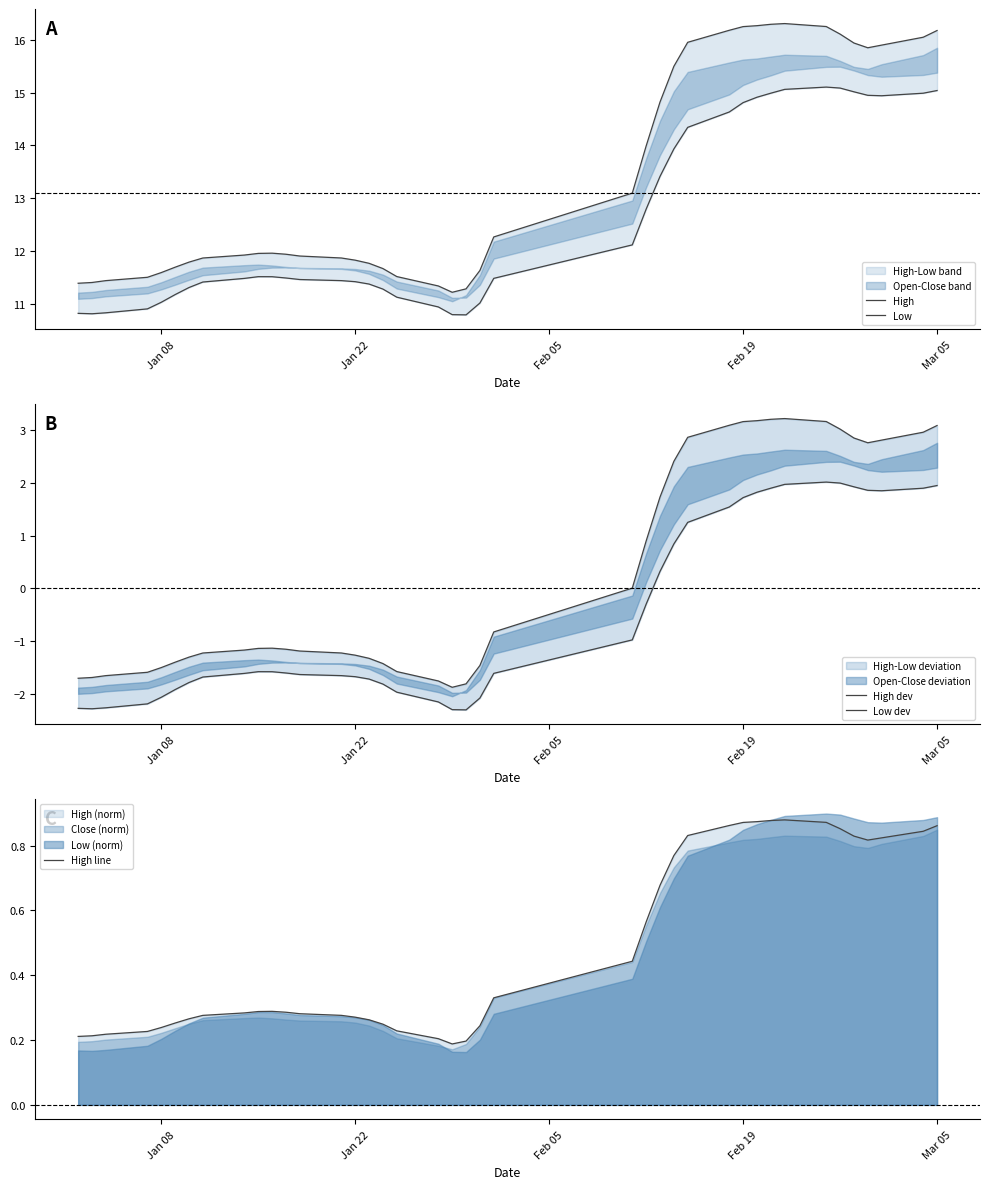

Which series has the largest range (max minus min)?

High